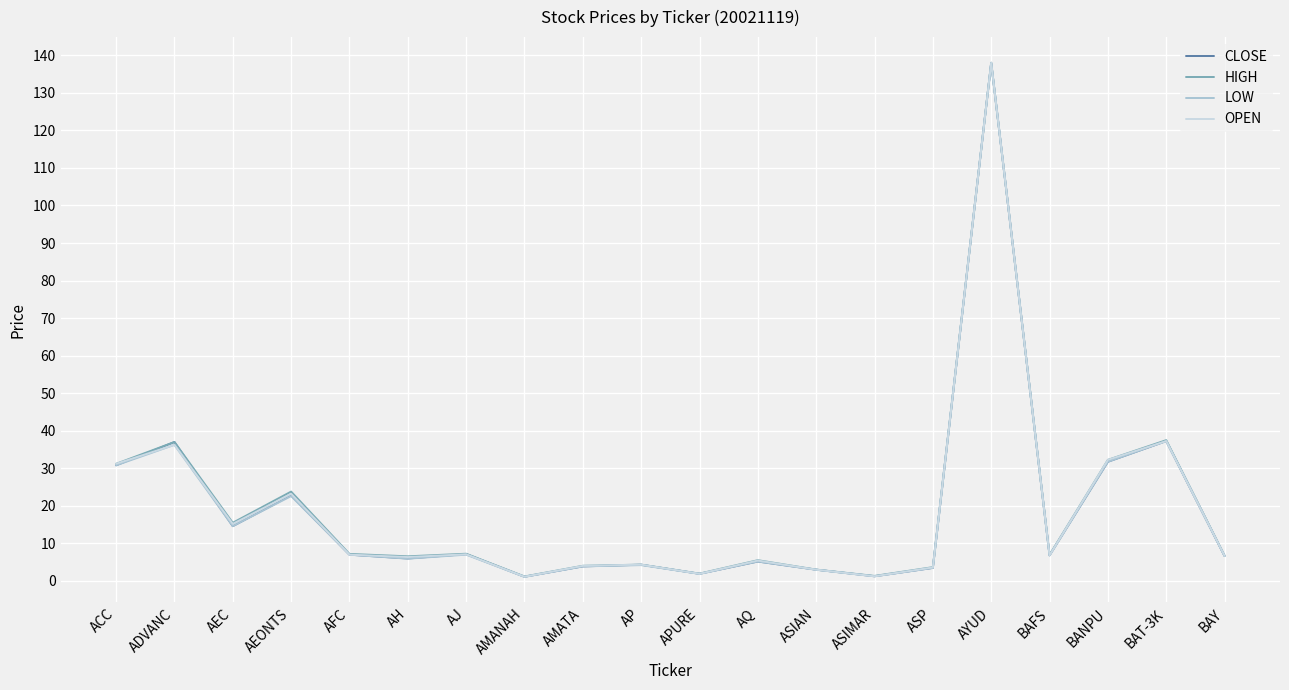

Count the number of data series in this chart.

4